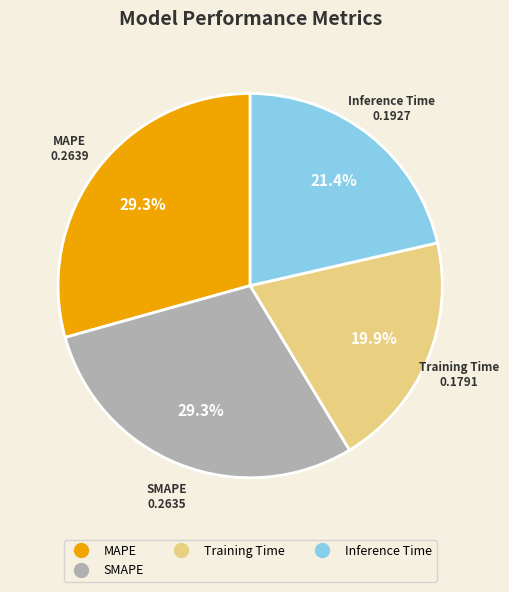

Is there a majority slice in this chart?

No